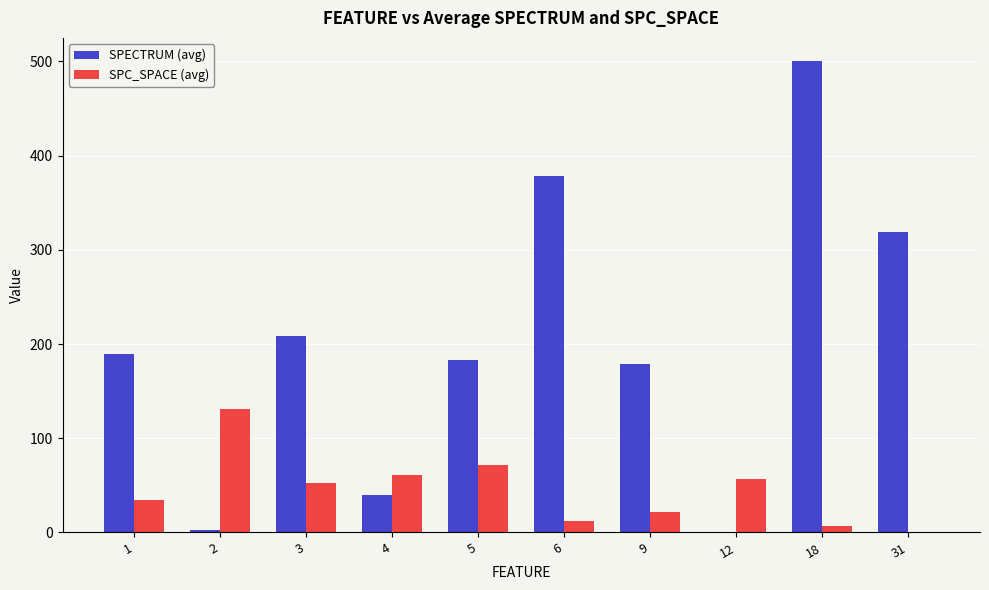

Is it true that SPECTRUM (avg) equals 40.0 at 4?

True